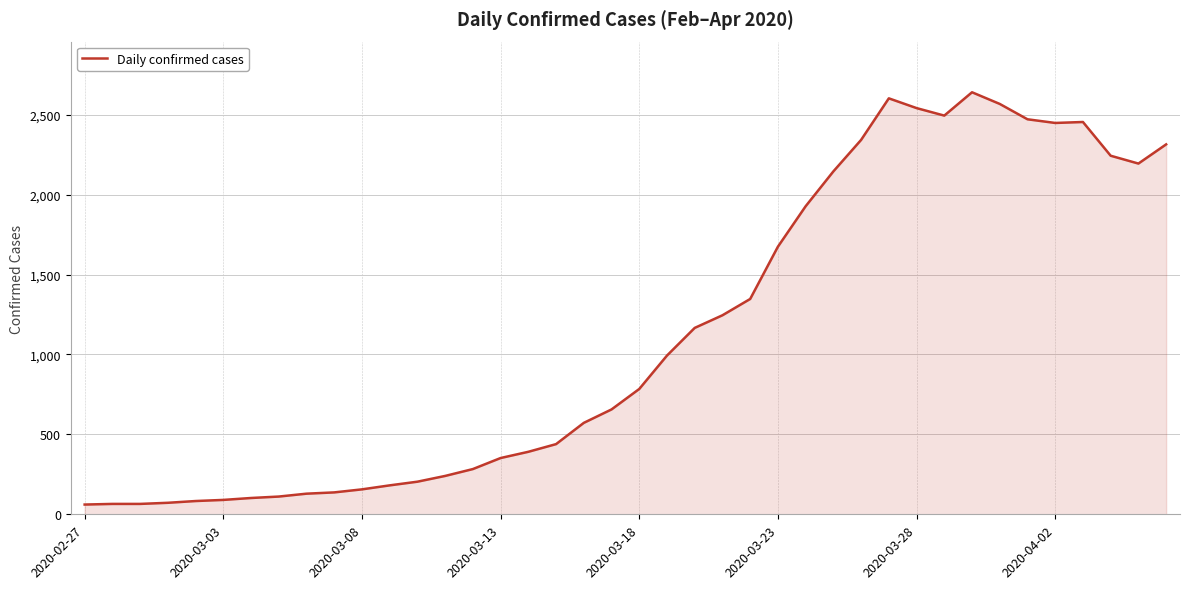

What is the greatest value displayed?

2640